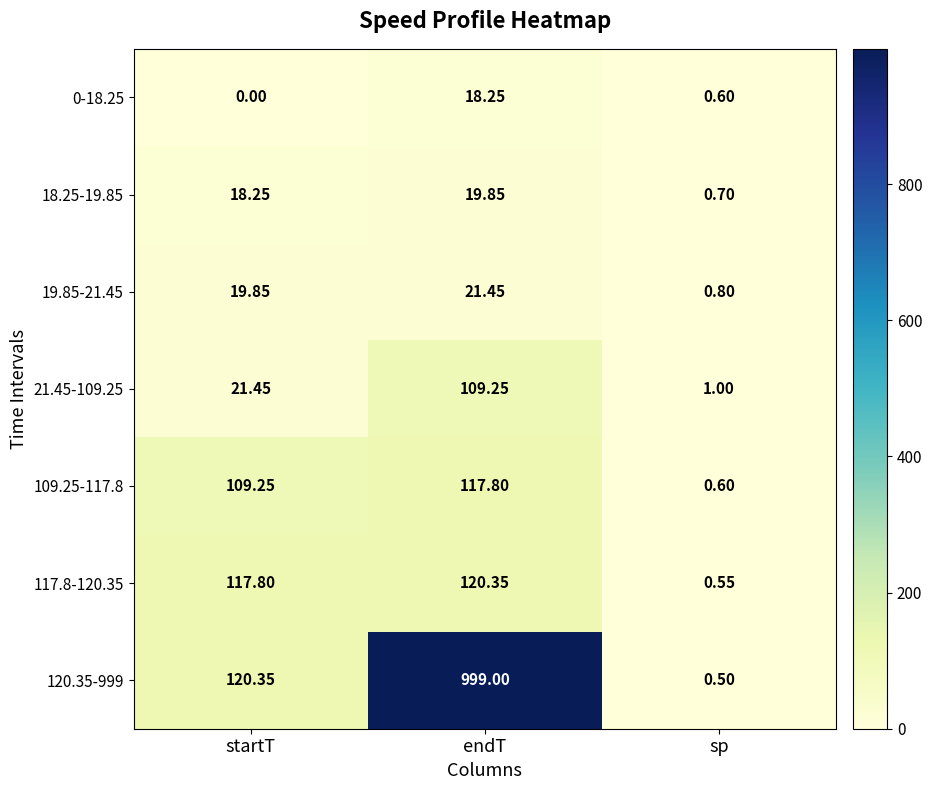

At which label does 117.8-120.35 first exceed 117?

startT